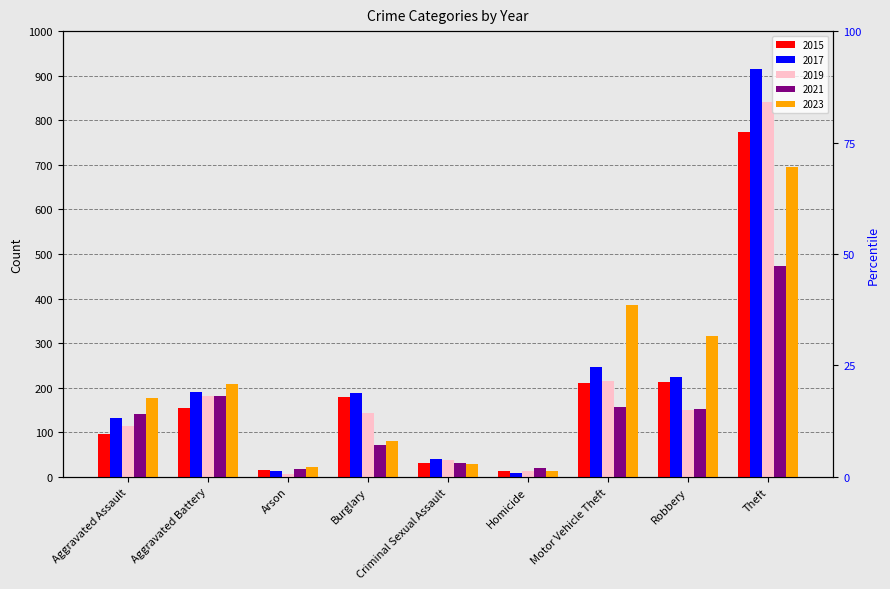

At which label does 2023 first exceed 177?

Aggravated Battery